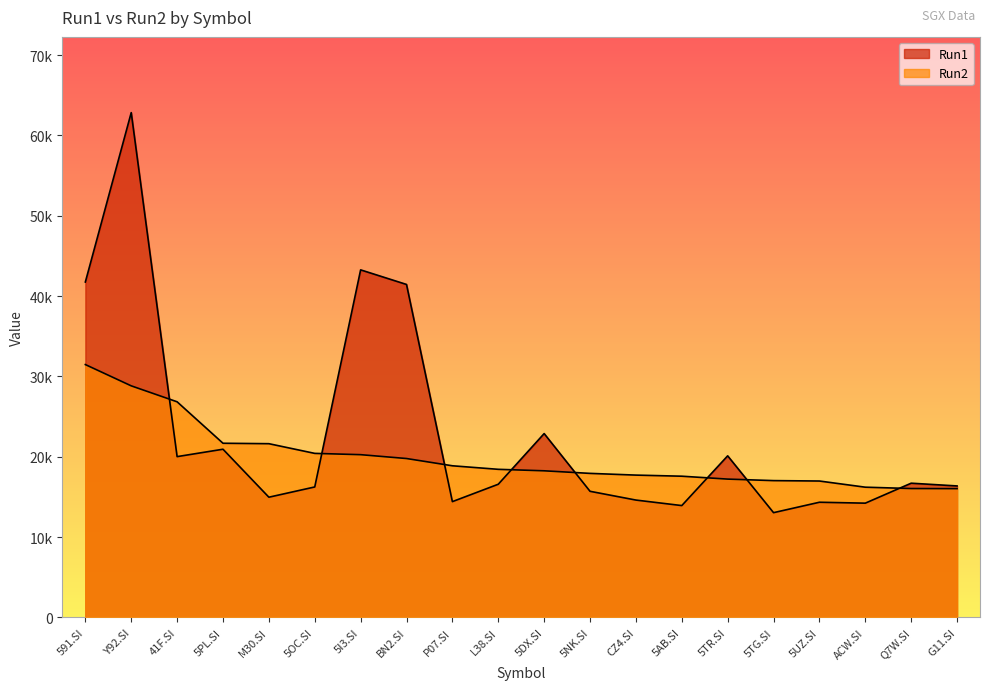

How many times do Run1 and Run2 cross each other?

8